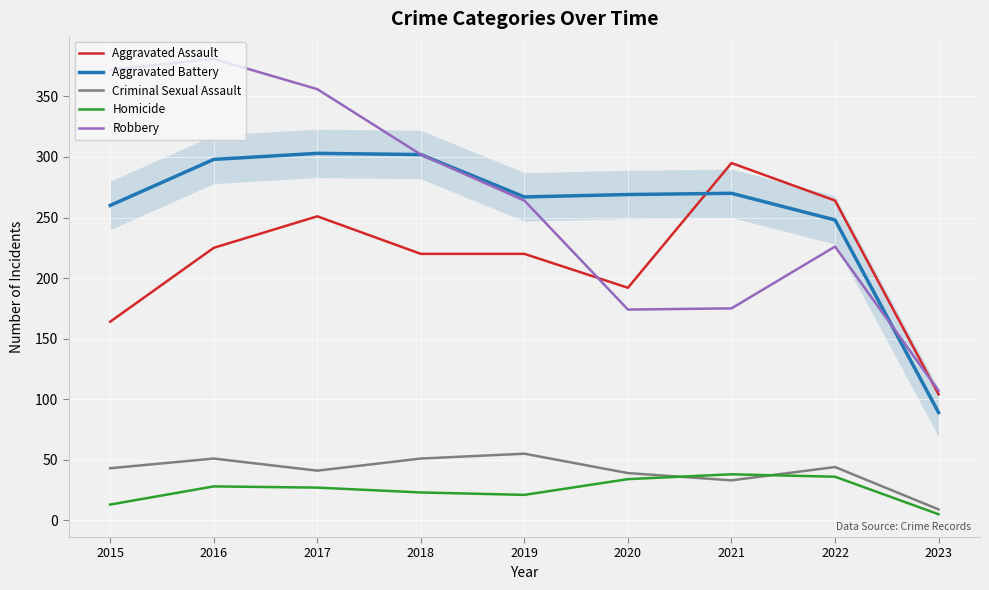

Between 2019 and 2020, which series saw the biggest shift?

Robbery